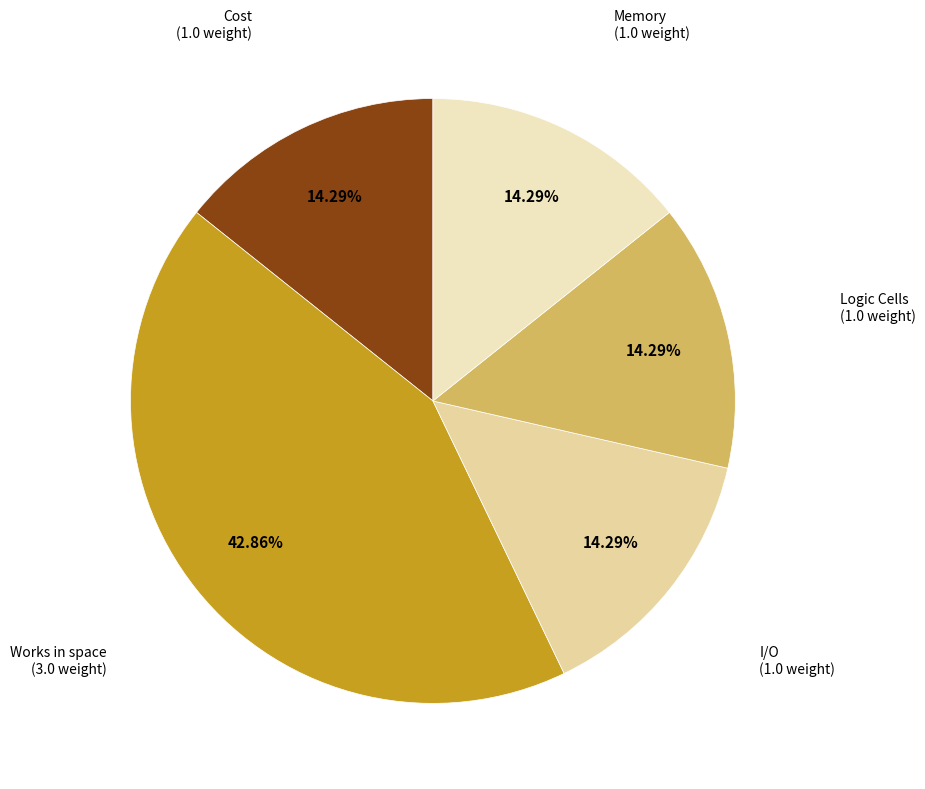

Does Memory represent more than half of the total?

No